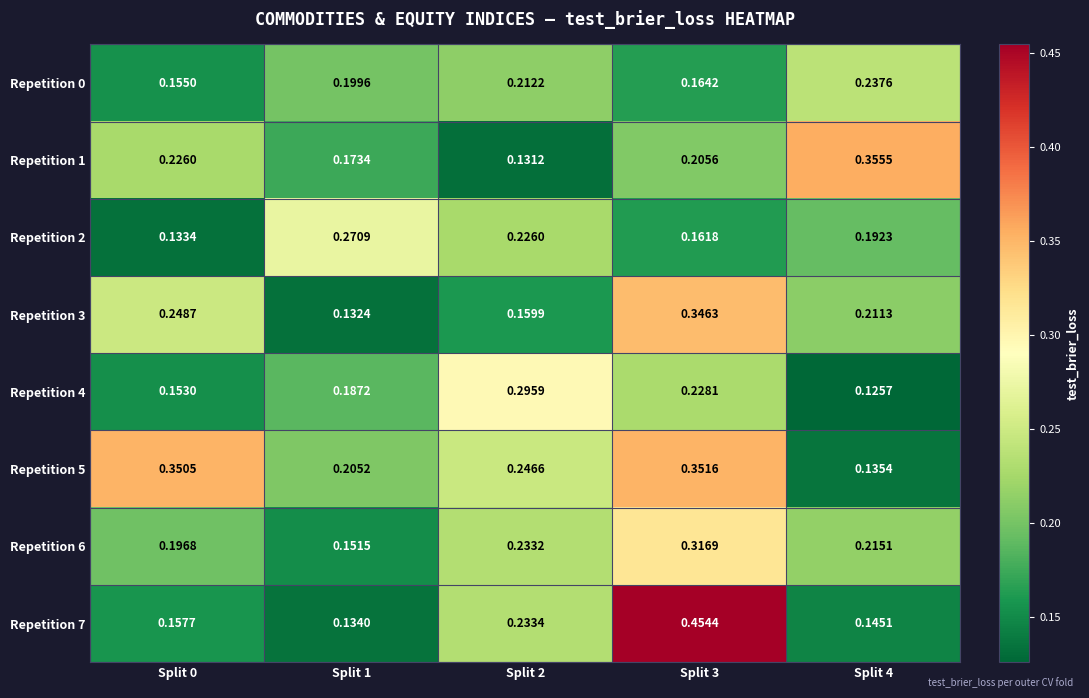

Is the value of Repetition 1 at Split 2 greater than the value of Repetition 0 at Split 2?

No